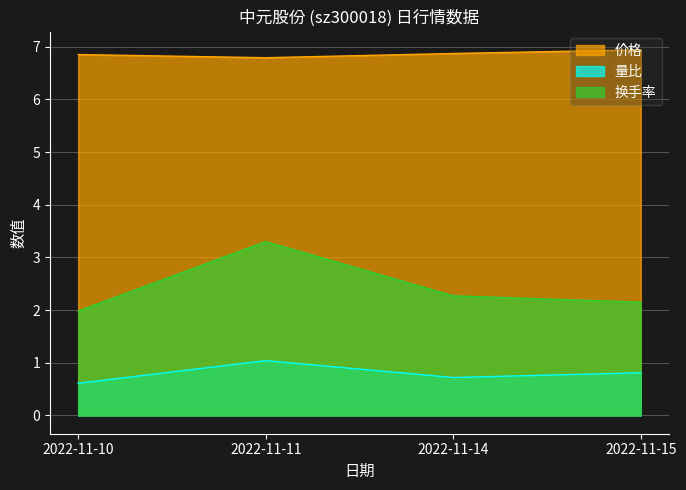

How many lines are shown in the chart?

3